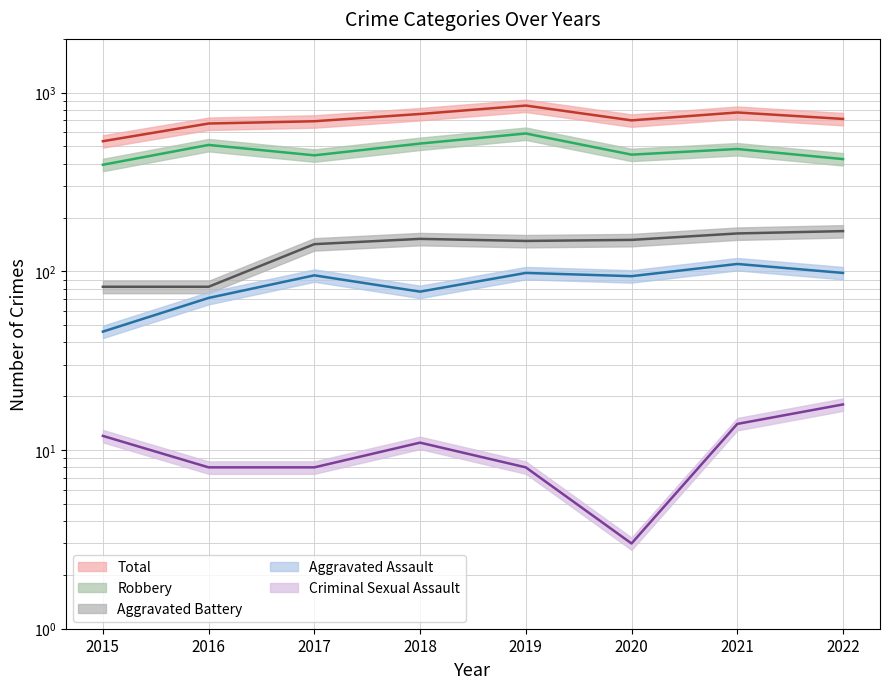

Is it true that Criminal Sexual Assault equals 3 at 2020?

True